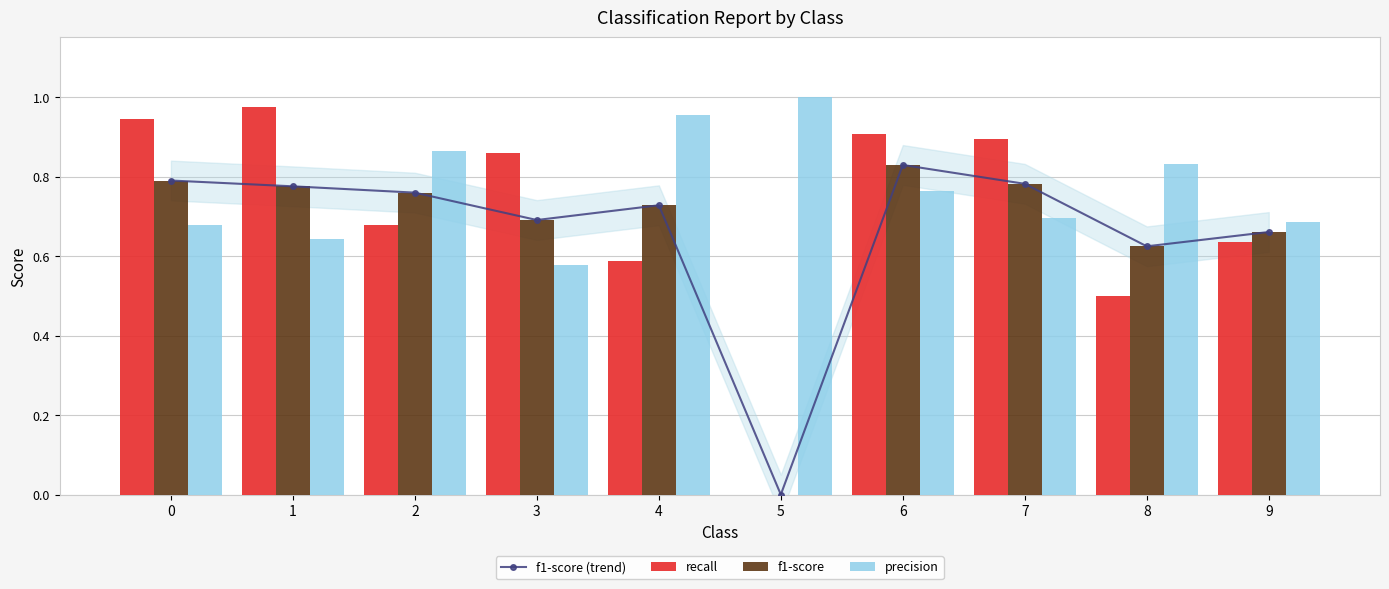

Which series changed the most between 1 and 2?

recall